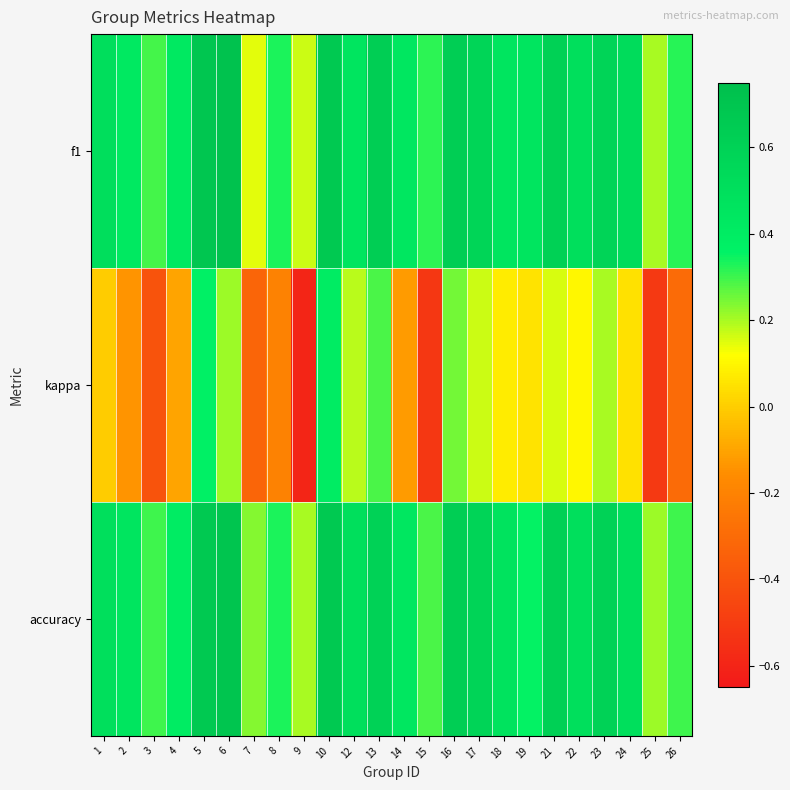

Between 1 and 12, which series saw the biggest shift?

kappa